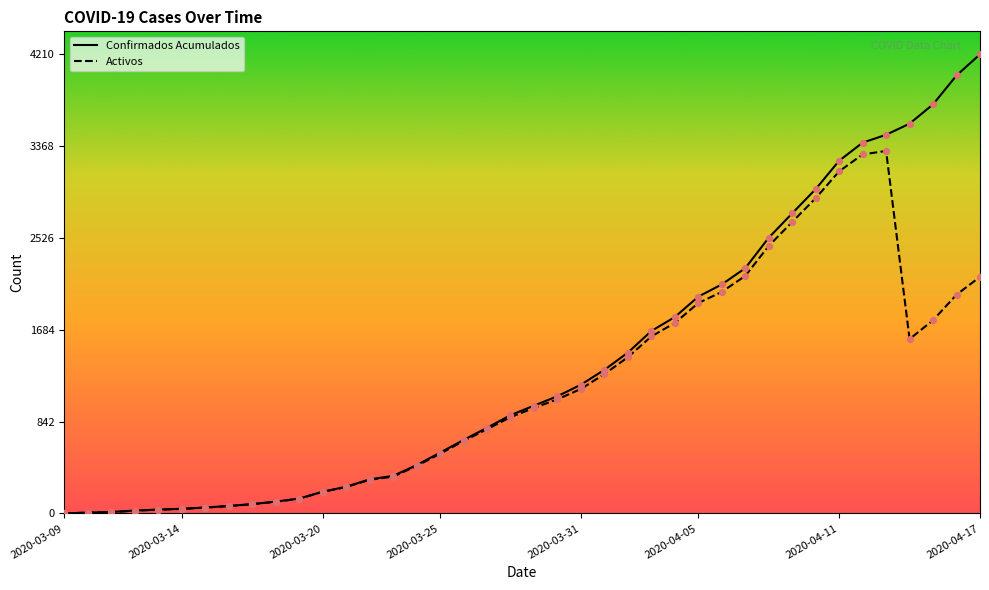

Which series reaches the minimum Y coordinate?

Confirmados Acumulados